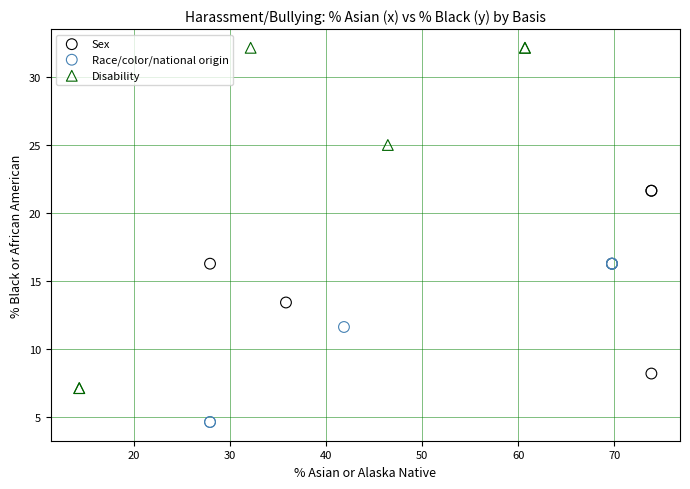

Which series contains the highest Y value?

Disability